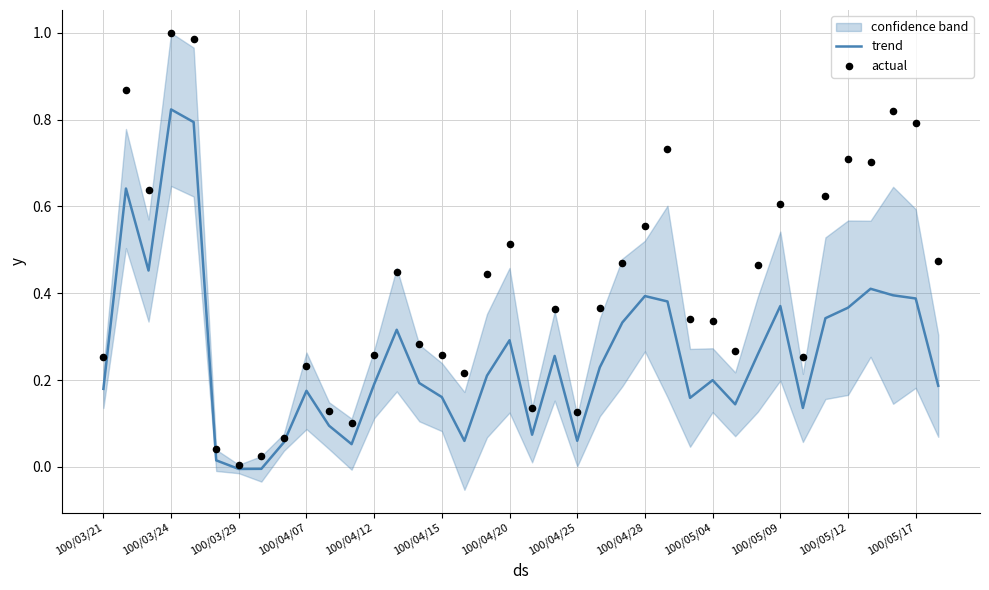

Which series has the widest spread of Y values?

actual